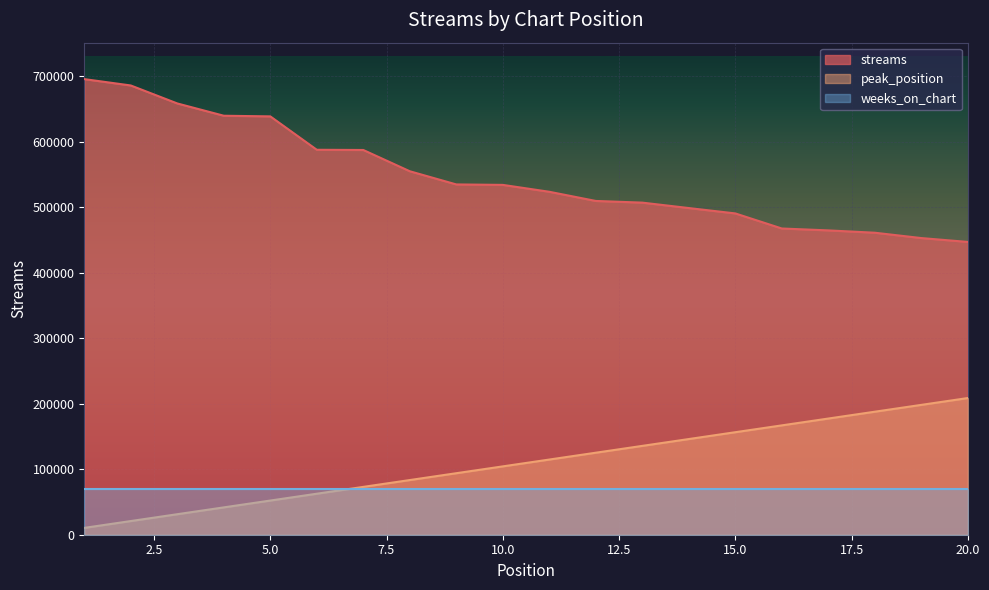

True or false: peak_position and streams intersect in this chart.

False